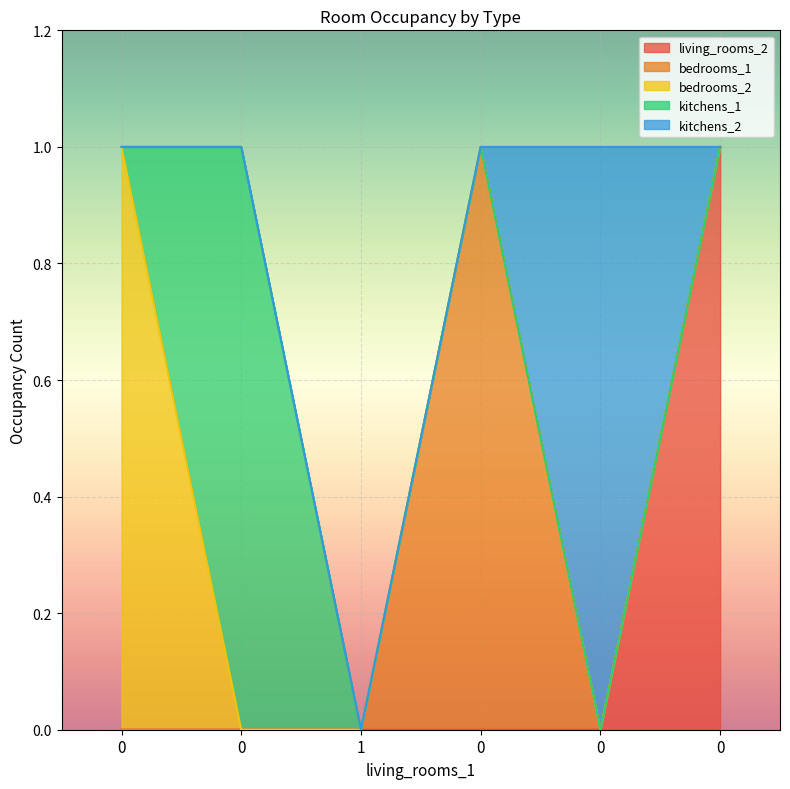

How many intersections are there between kitchens_2 and living_rooms_2?

1